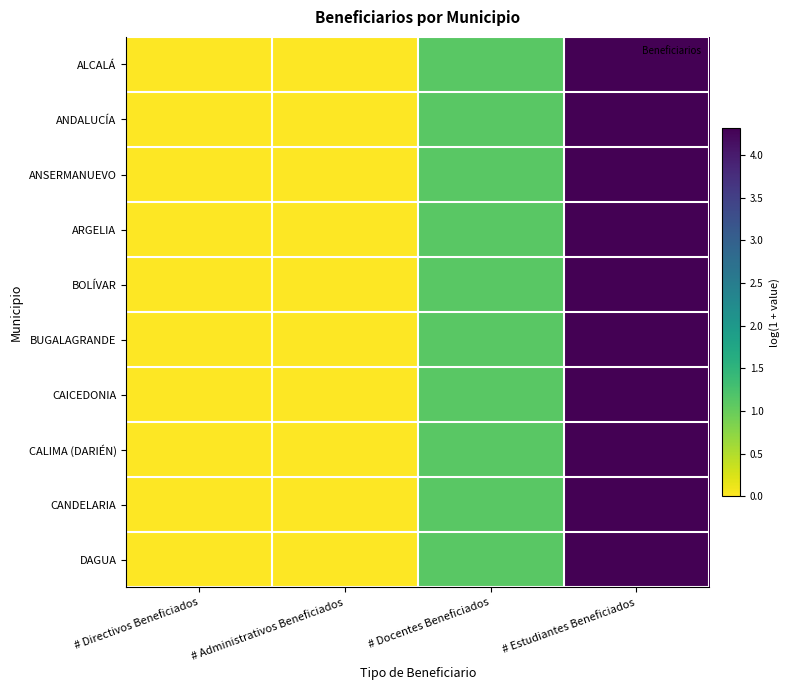

Which series changed the most between # Directivos Beneficiados and # Docentes Beneficiados?

ALCALÁ